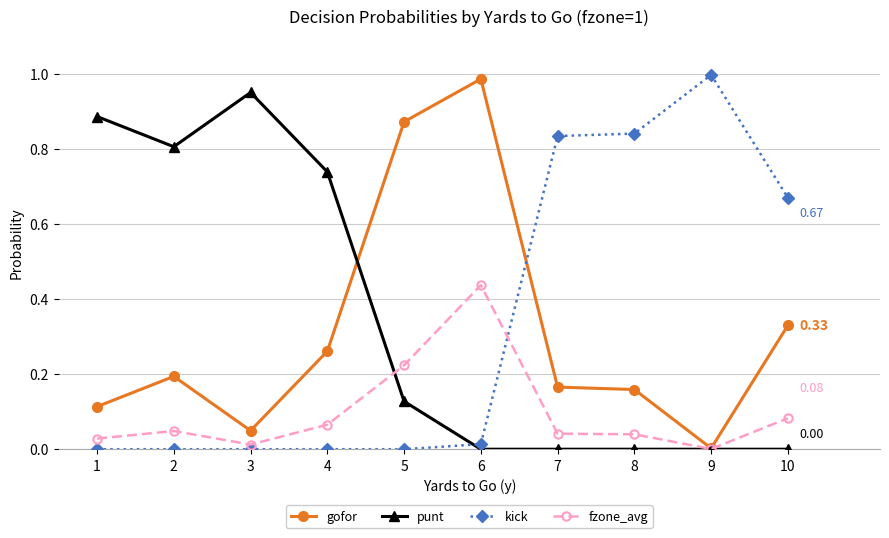

What is the total value across all series at 4?

1.1